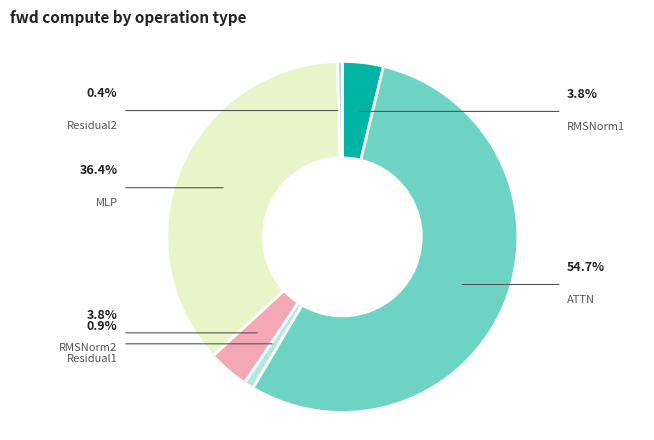

Which category has the biggest portion of the pie?

ATTN